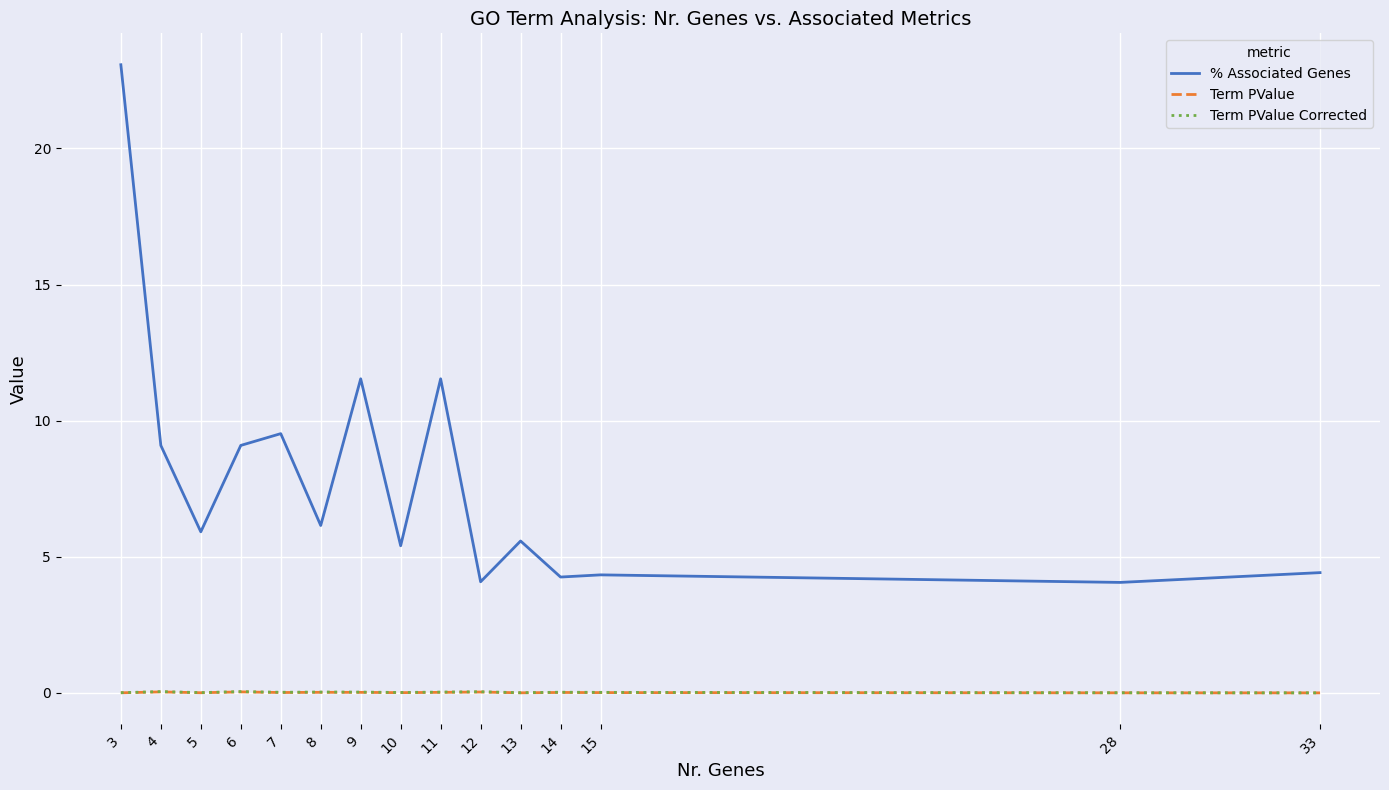

What is the spread (max minus min) of values at 3?

23.1